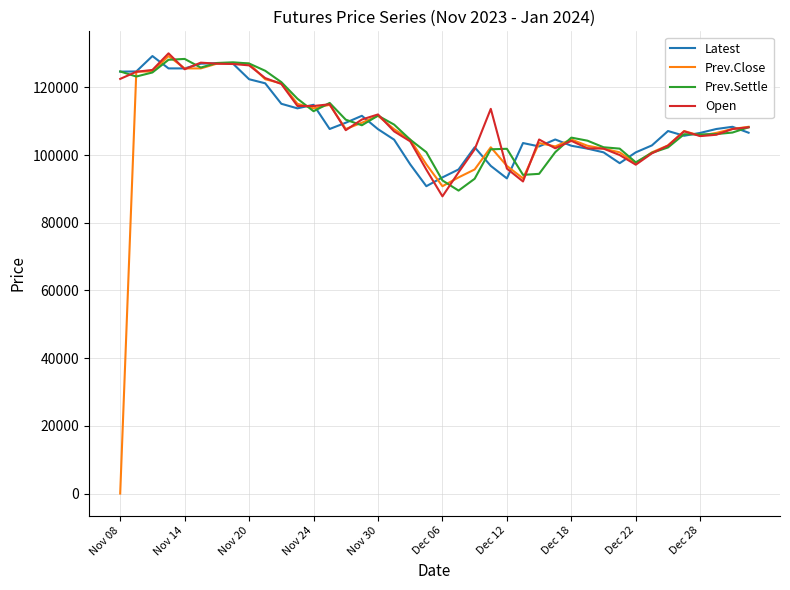

How many lines are shown in the chart?

4